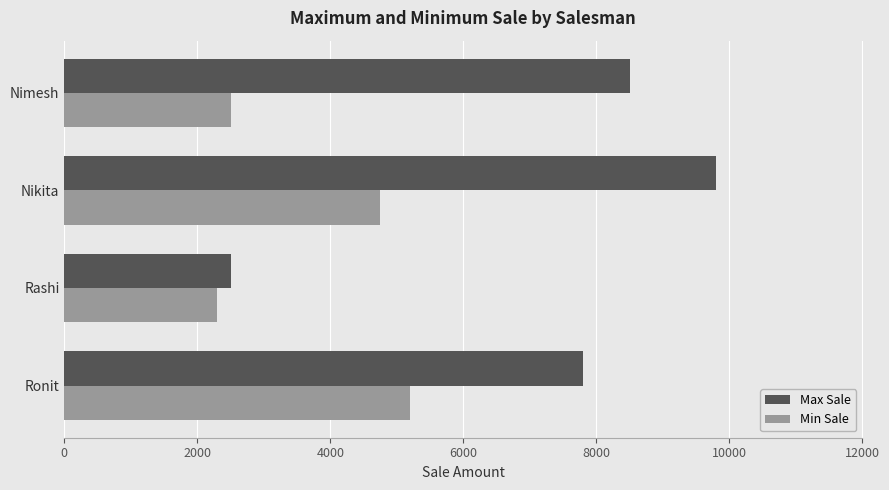

True or false: Min Sale has a value of 2300 at Rashi.

True